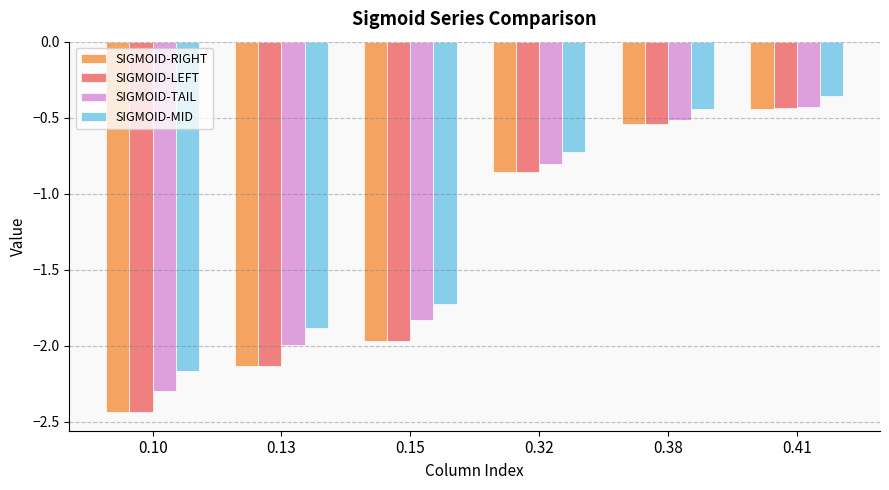

Which series has the largest range (max minus min)?

SIGMOID-LEFT